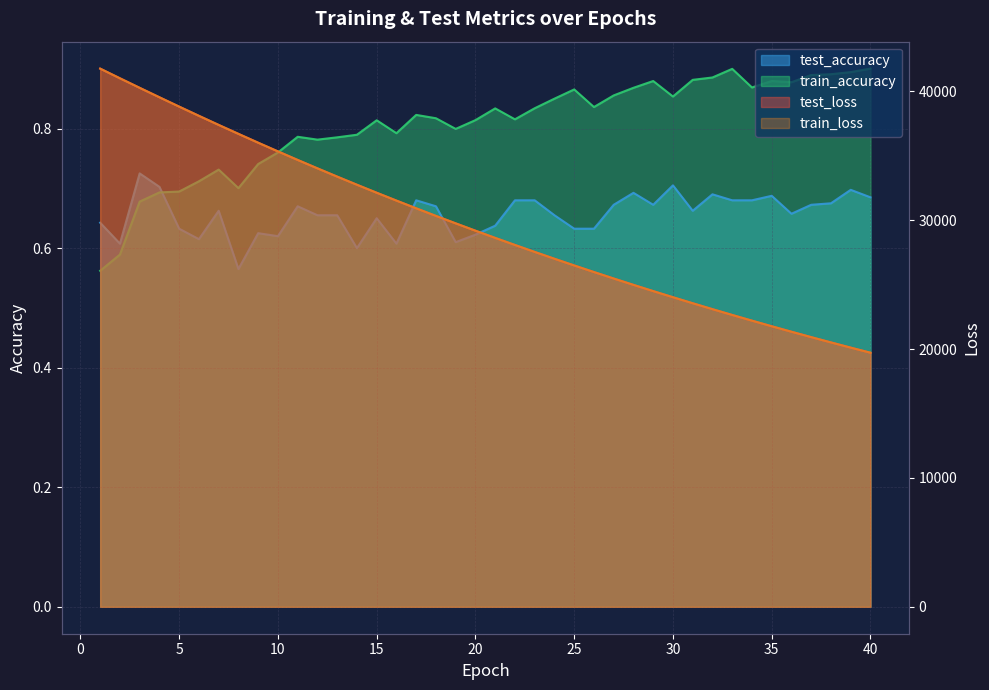

List the series in order of their peak value, highest first.

train_loss, test_loss, train_accuracy, test_accuracy